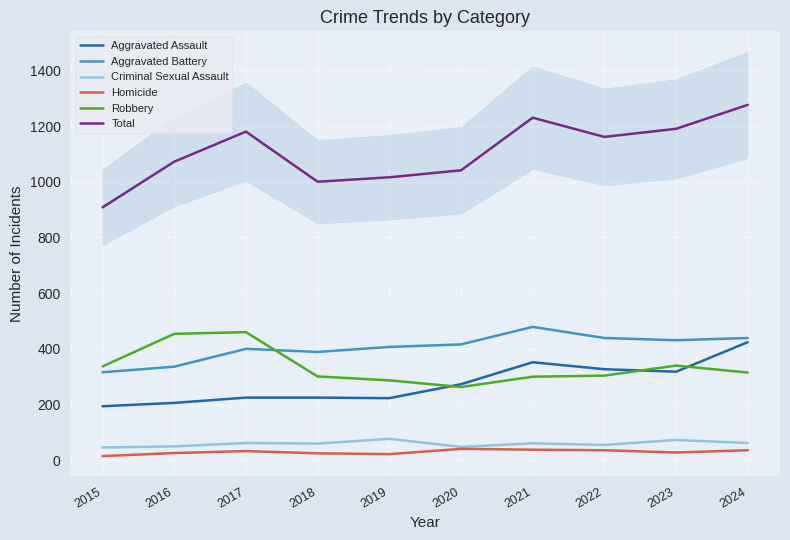

At which category does Robbery reach its first local valley?

2020